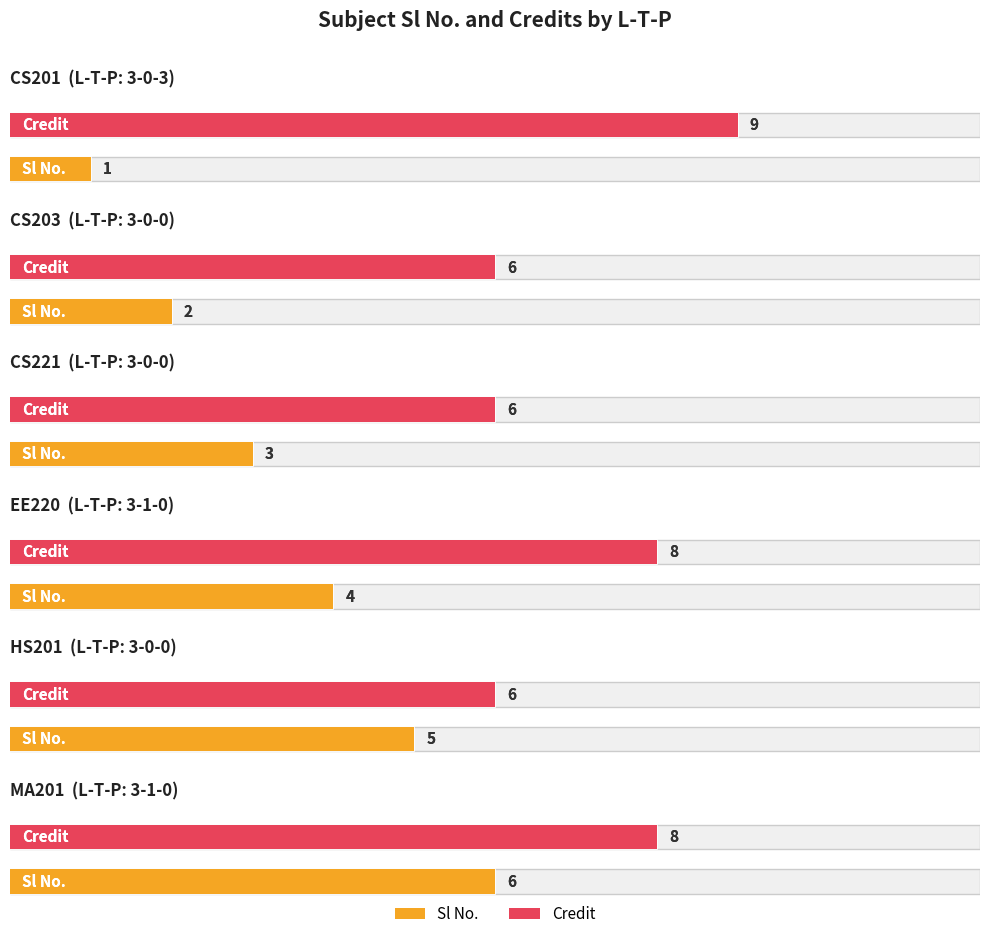

True or false: Credit has a value of 2 at 3-0-3.

False